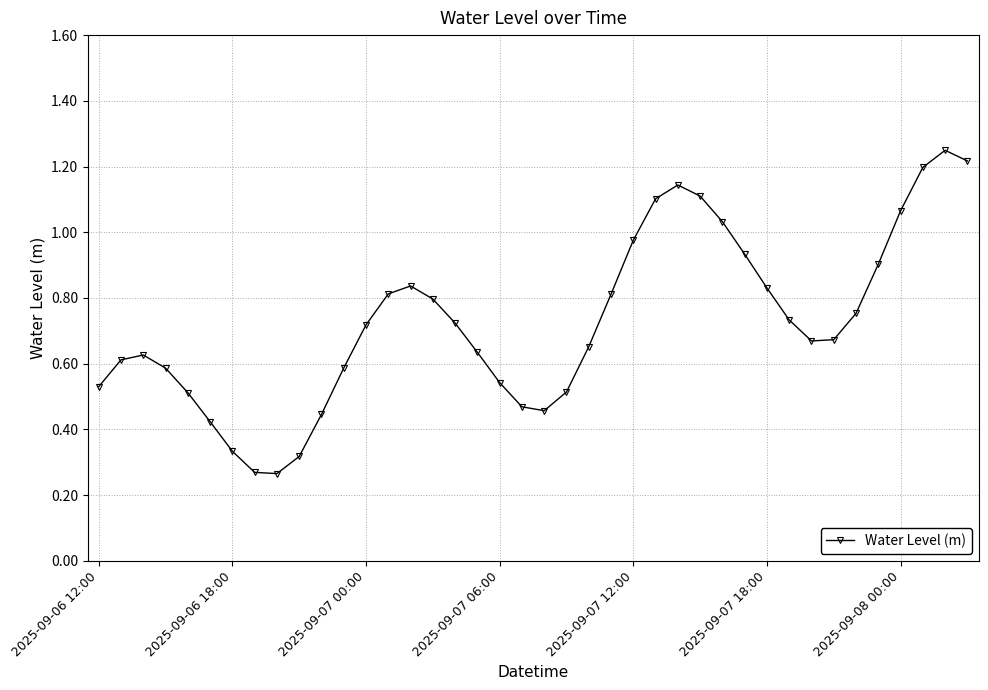

How many points are lower than both their immediate neighbors (excluding endpoints)?

3